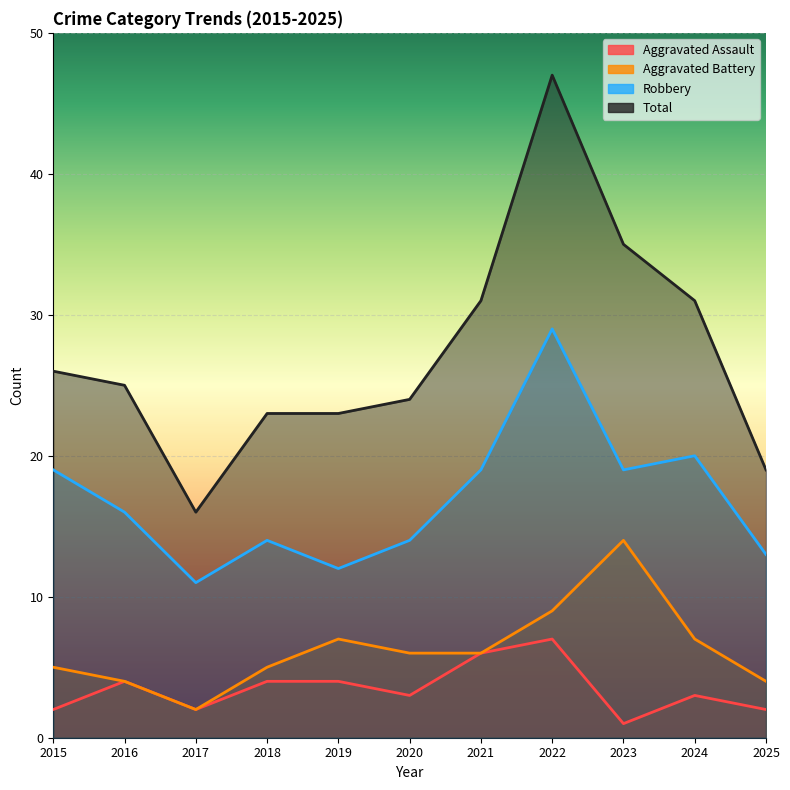

True or false: Total and Robbery cross at least once.

False